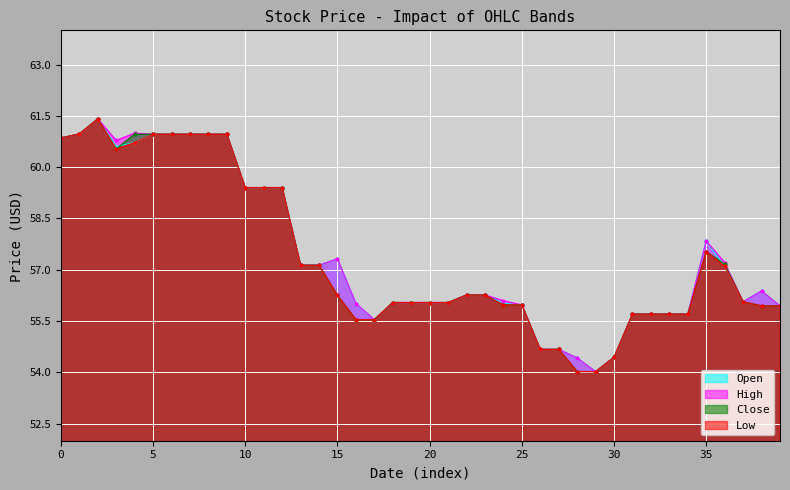

At 2018-11-13, list the series in order from smallest to largest.

Open, High, Close, Low